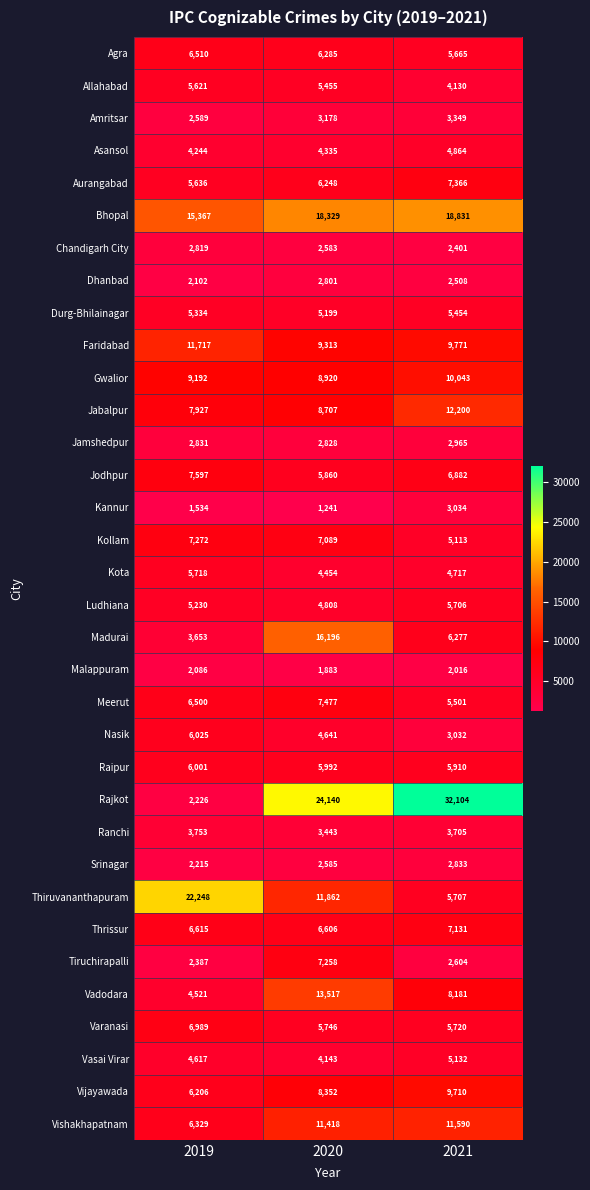

What is the difference between the maximum and second lowest values in the Varanasi series?

1243